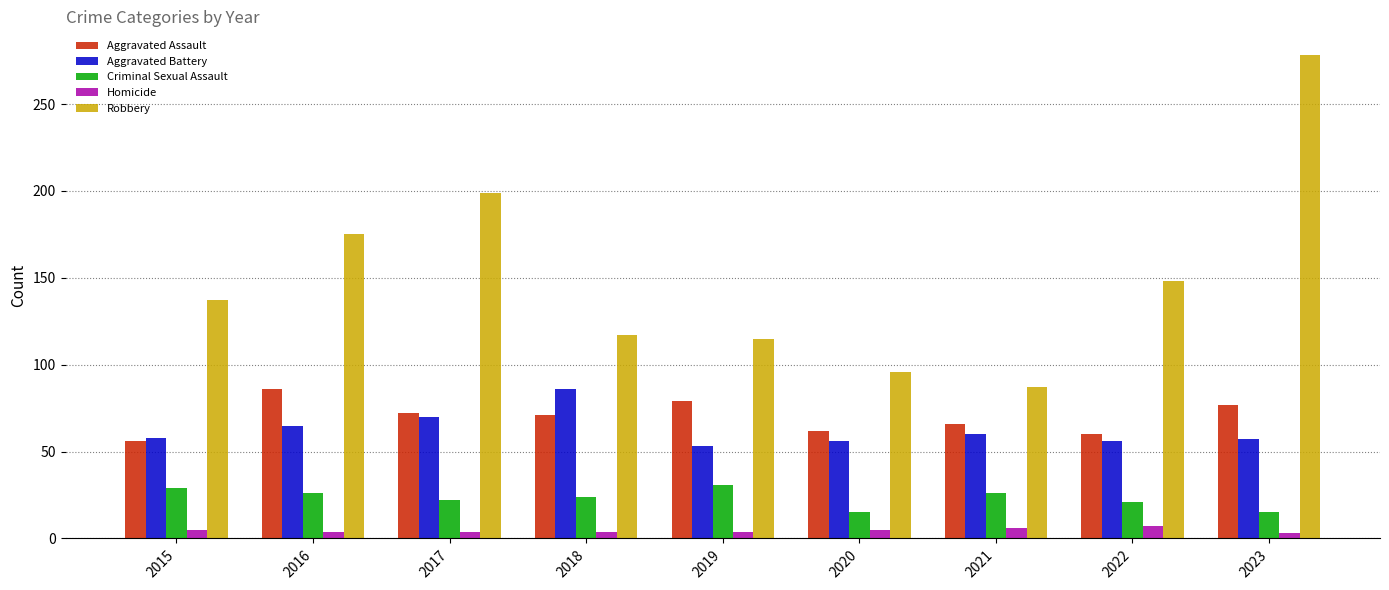

Which series has the widest spread of values?

Robbery